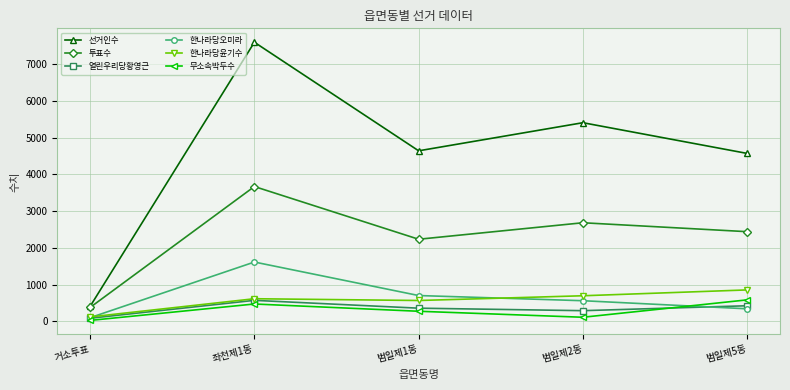

Is it true that 투표수 equals 380 at 거소투표?

True